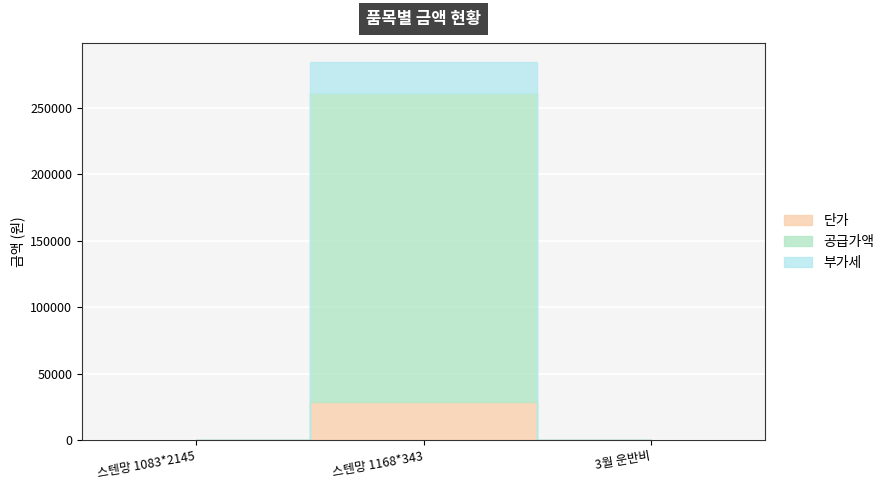

How many series are shown in this chart?

3